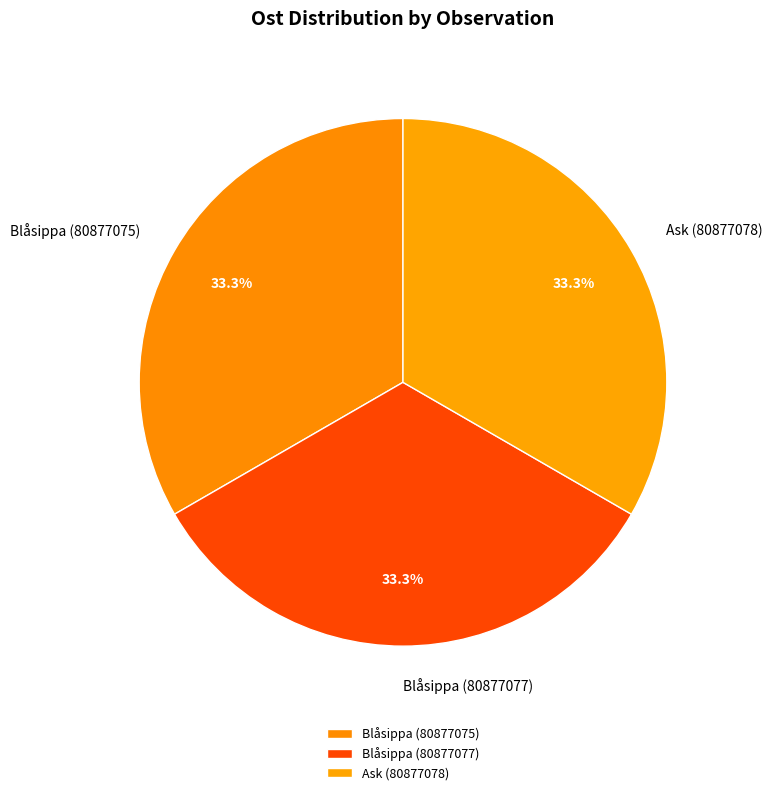

Is it true that Ask (80877078) is 43% of the pie?

False